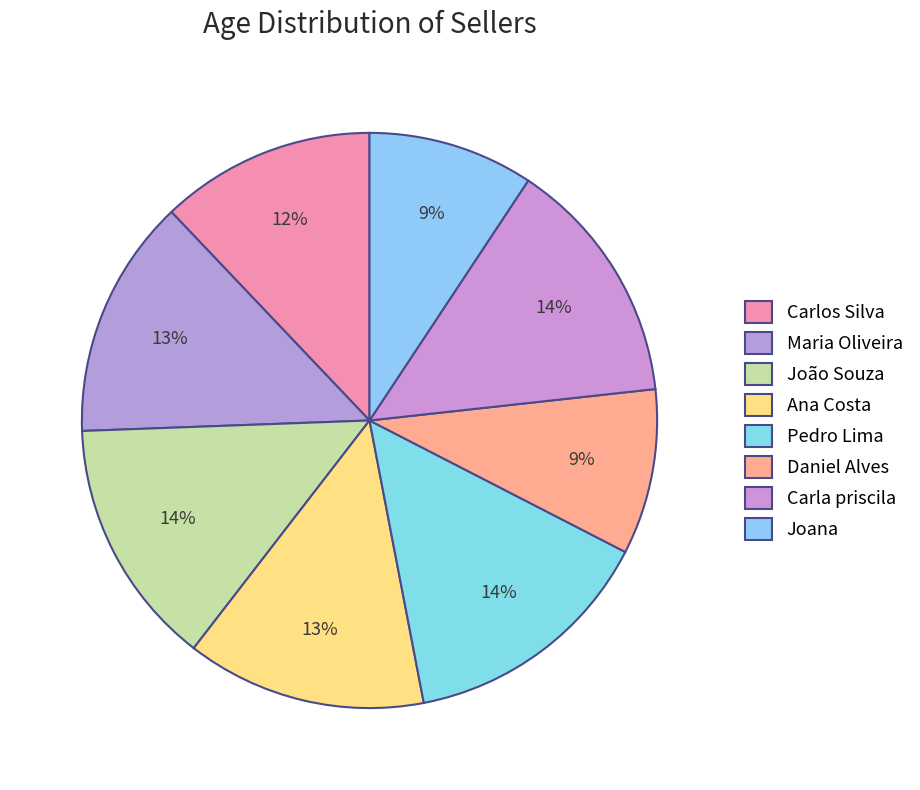

Rank the categories by value from lowest to highest.

Daniel Alves, Joana, Carlos Silva, Maria Oliveira, Ana Costa, João Souza, Carla priscila, Pedro Lima